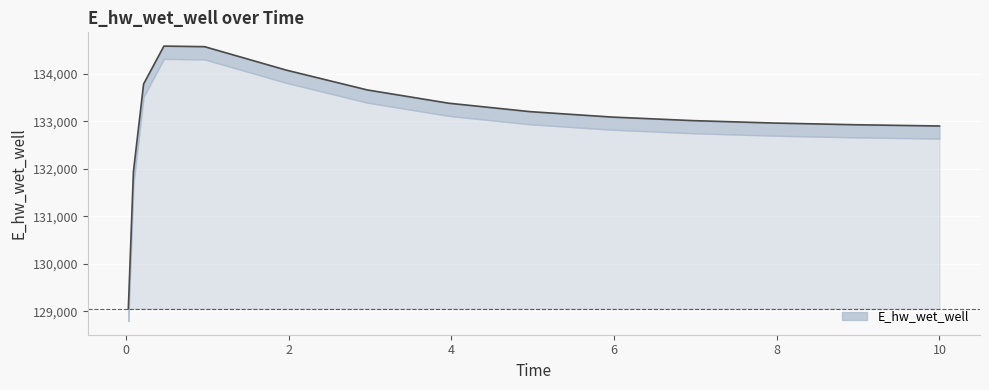

What is the minimum value shown in the chart?

129054.2